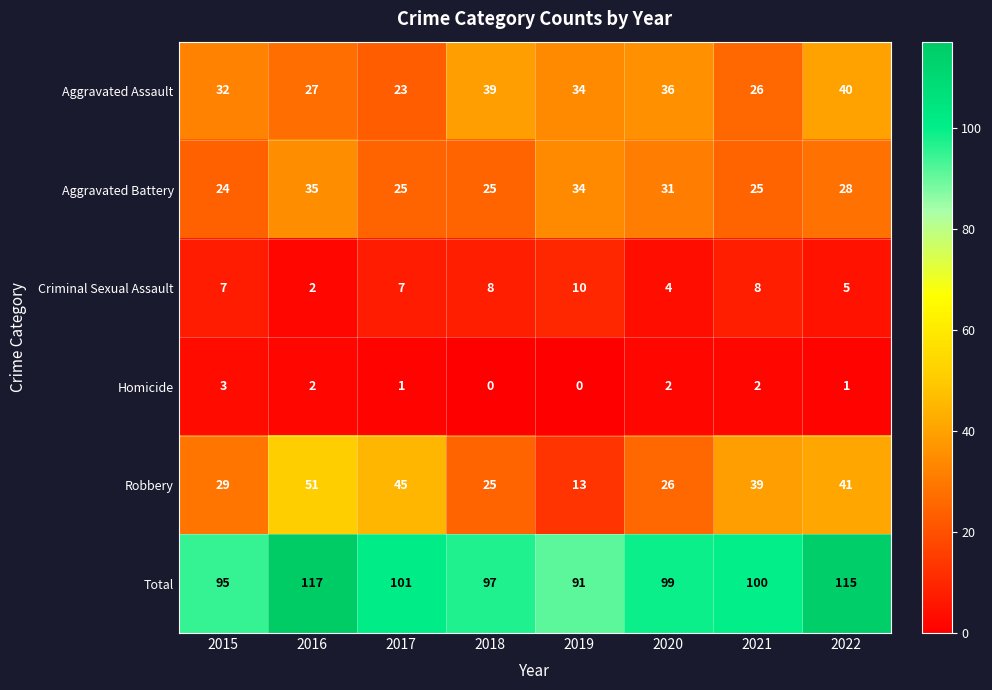

At which category is the sum across all series the highest?

2016